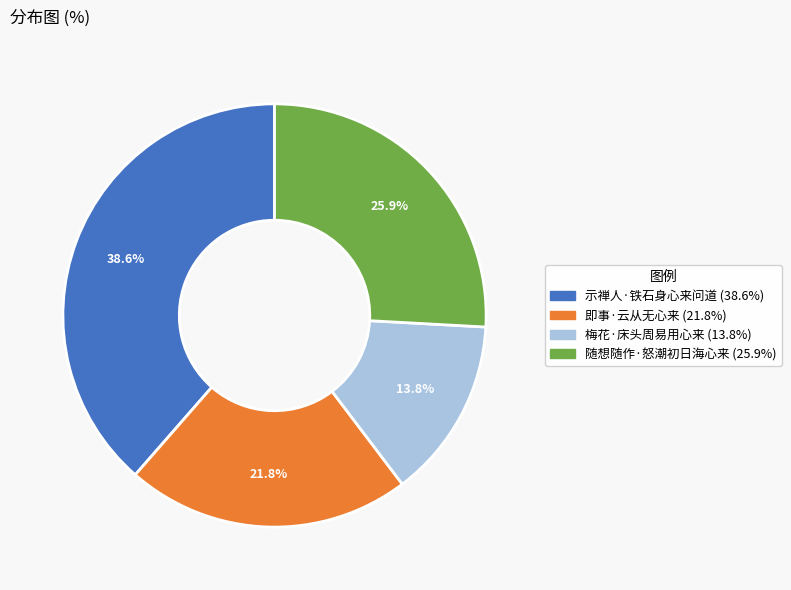

What percentage is the 即事·云从无心来 slice, to the nearest percent?

22%